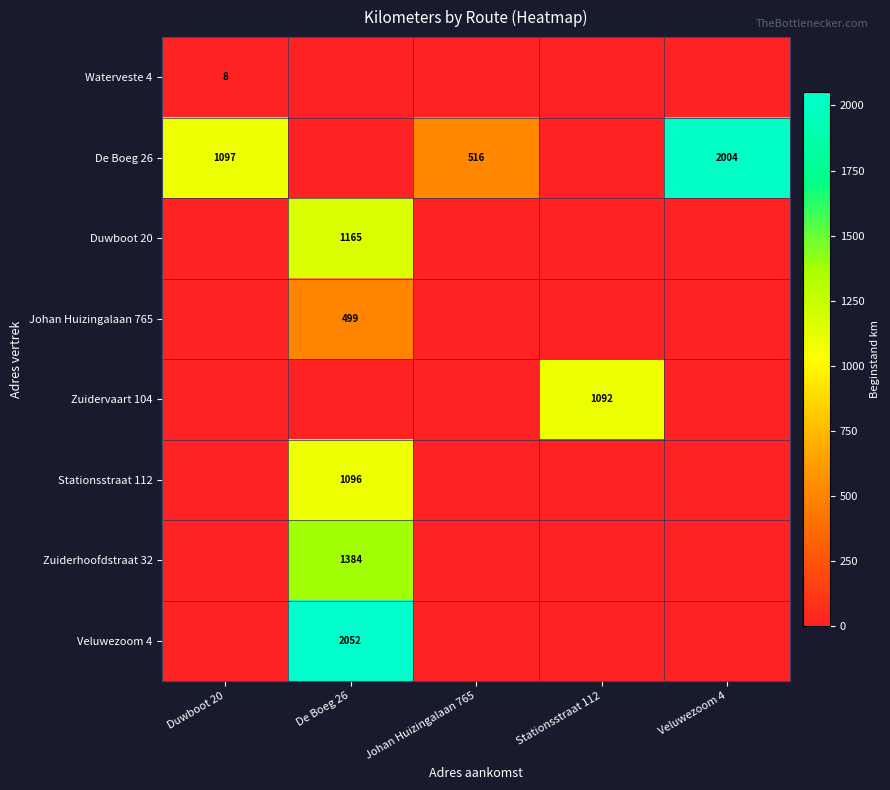

Which category has the highest value across all series?

De Boeg 26